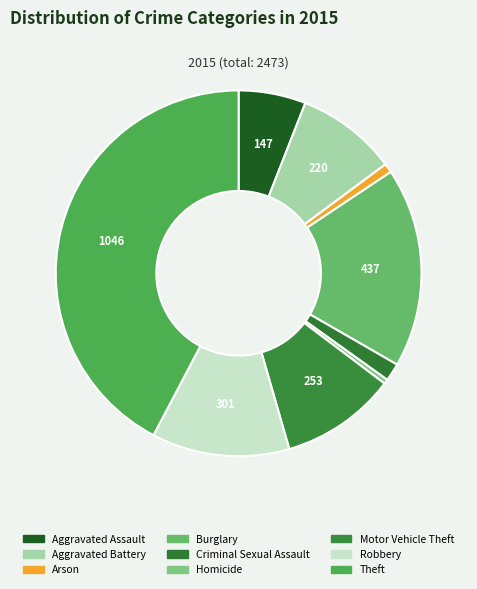

What is the smallest slice in the pie chart?

Homicide